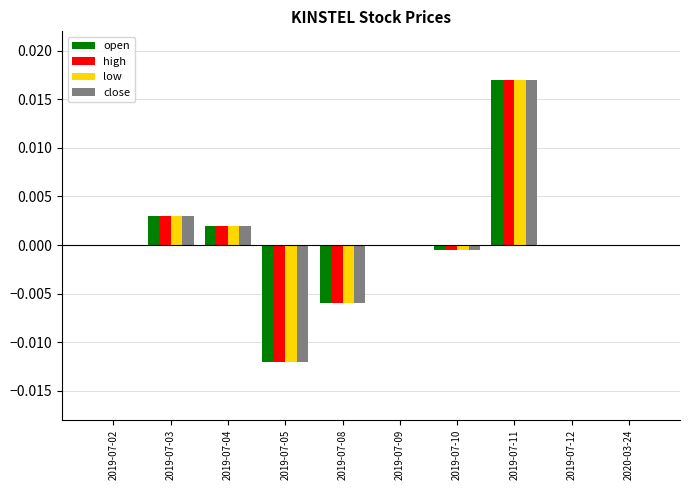

At which category is the sum across all series the highest?

2019-07-11